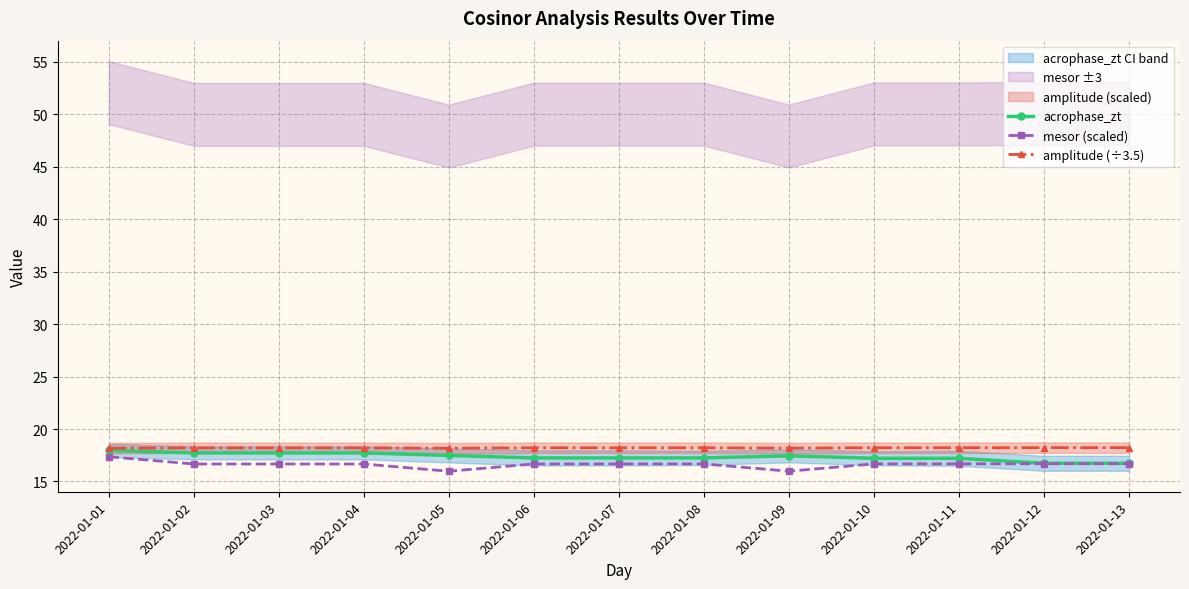

True or false: acrophase_zt and amplitude (÷3.5) cross at least once.

False